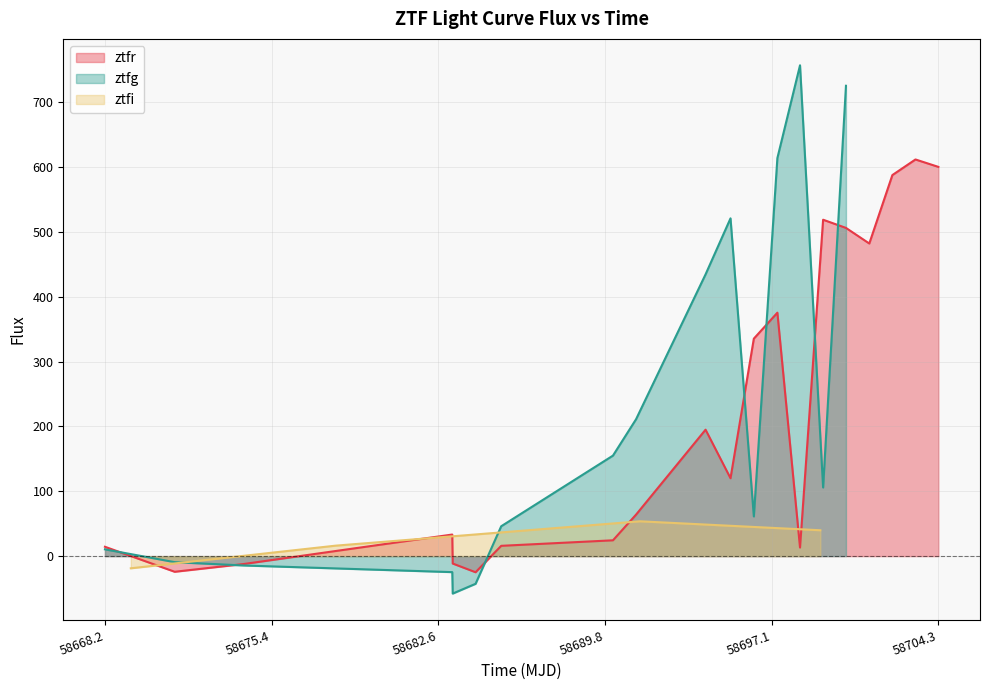

What is the minimum value for ztfr?

-24.9